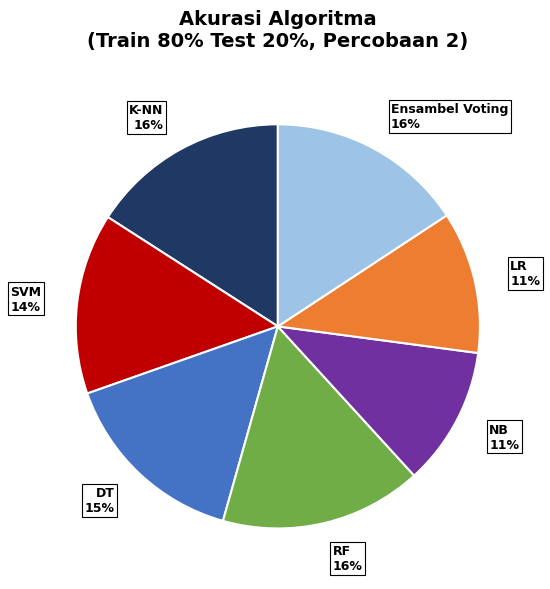

Which has a higher value, SVM or LR?

SVM